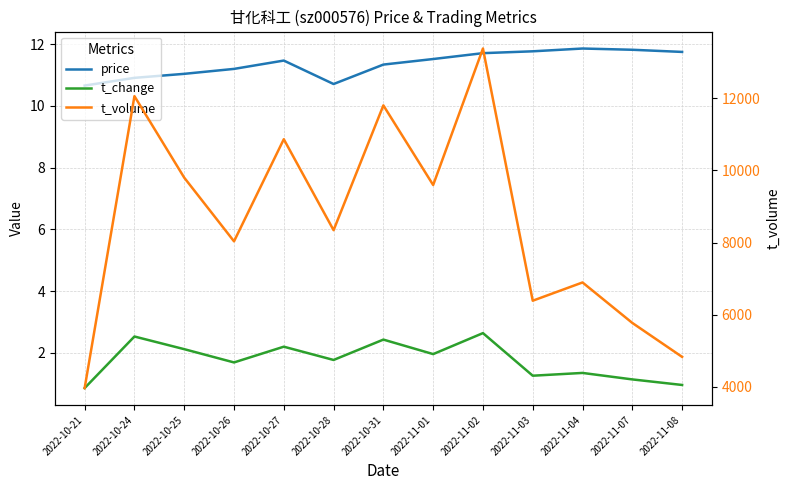

Read the price value at 2022-10-28.

10.7